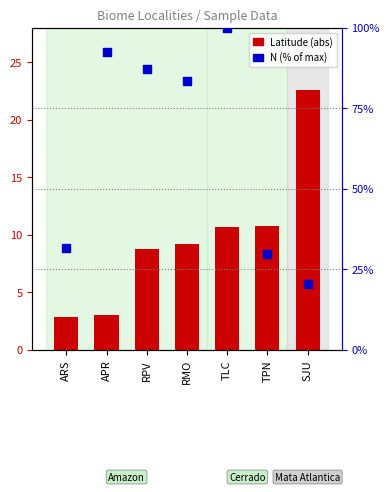

At which category is the sum across all series the highest?

TLC